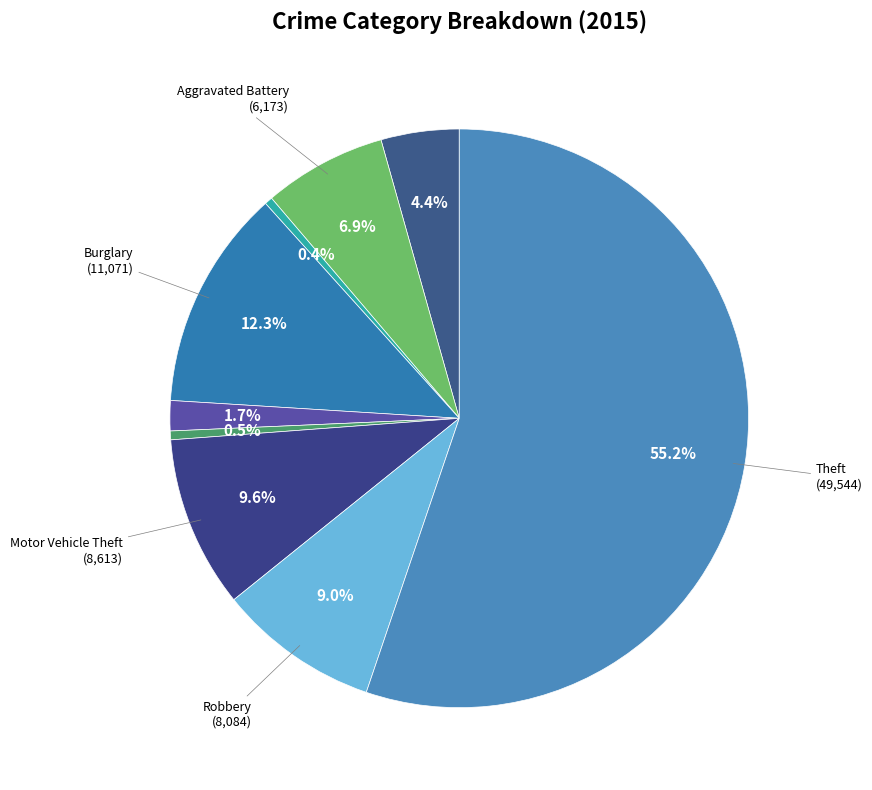

How many segments does this pie chart have?

9